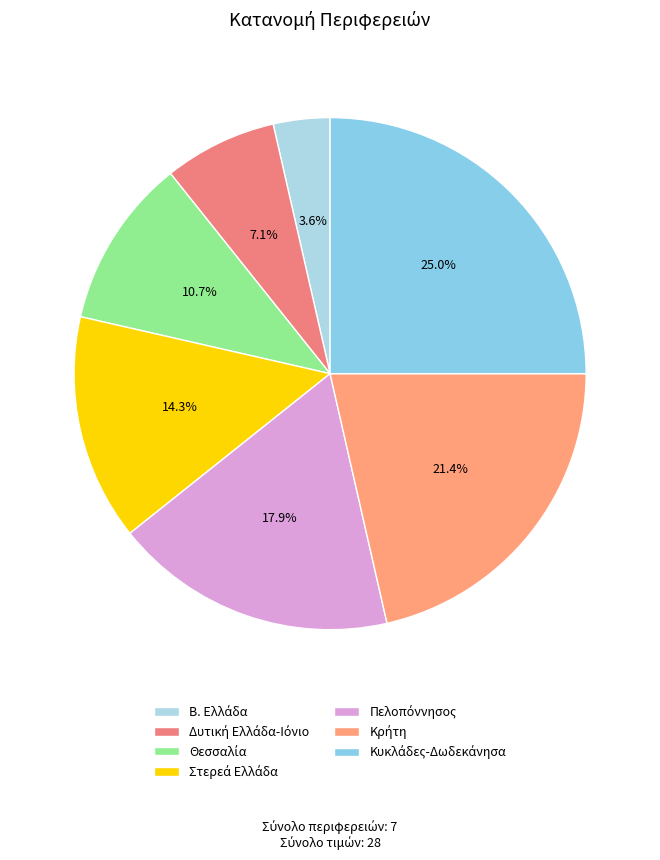

Count the number of slices in the pie.

7